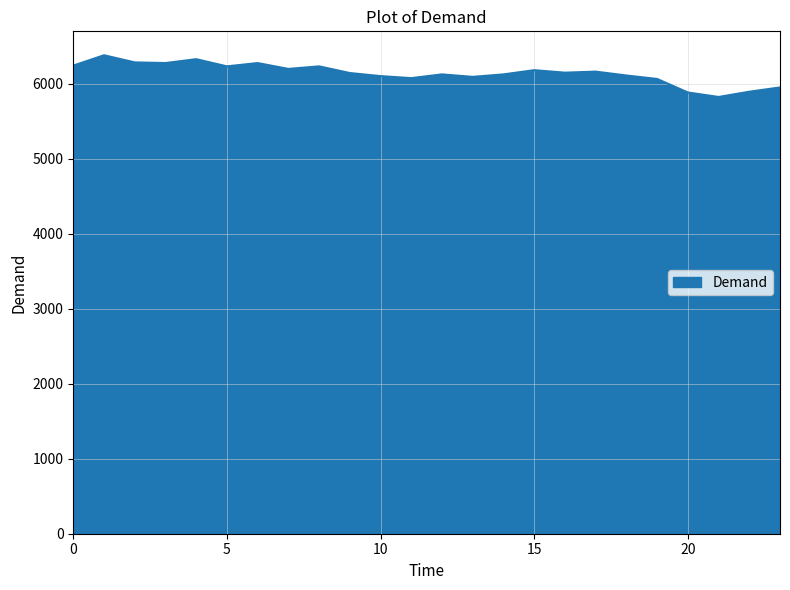

Does the chart have visible grid lines?

Yes